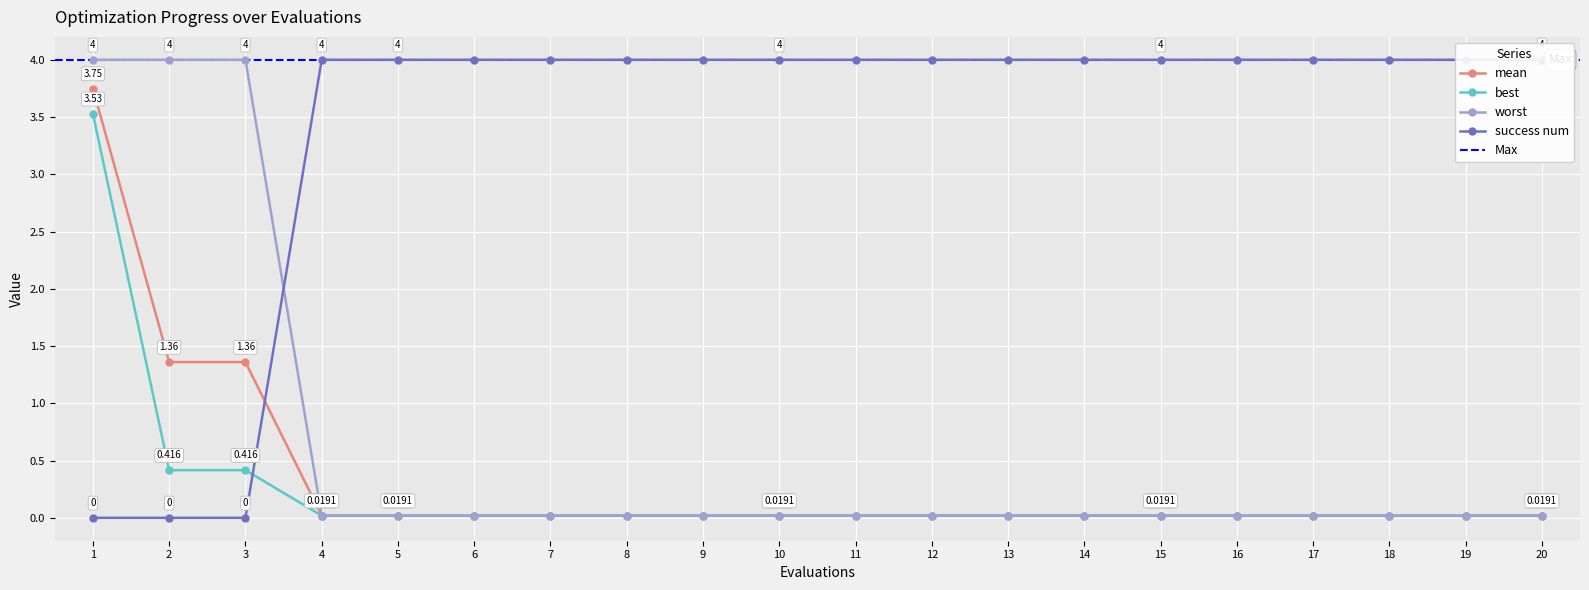

True or false: worst and mean cross at least once.

False